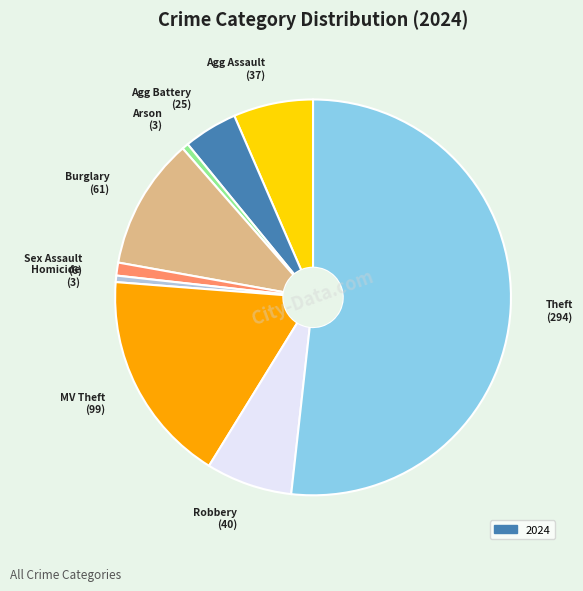

Does any single category account for the majority?

Yes